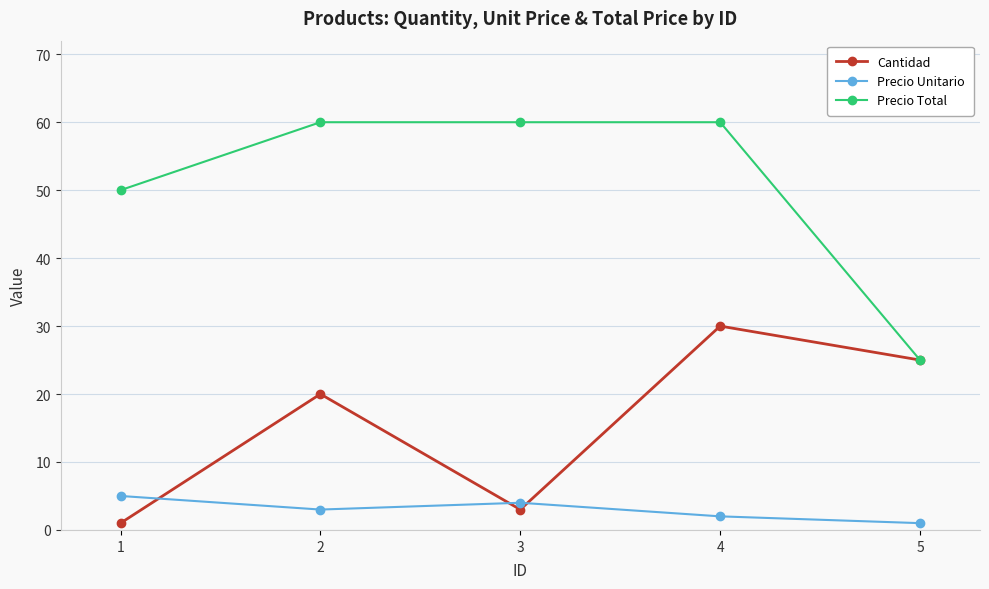

What is the value of the Precio Total point at the 2nd from the left?

60